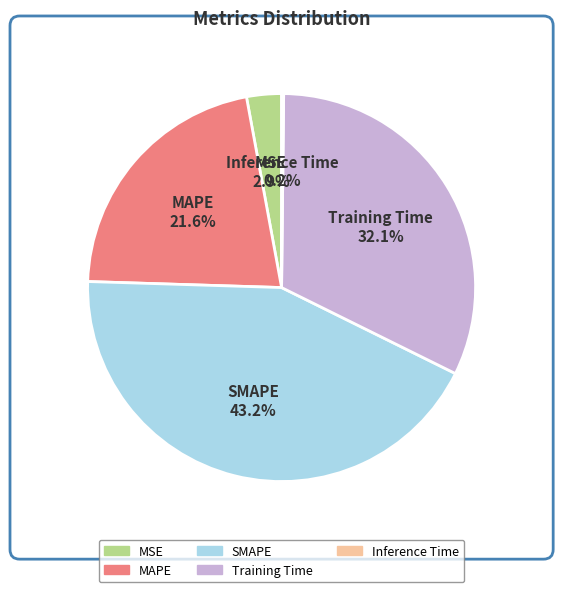

Is it true that Training Time is 38% of the pie?

False